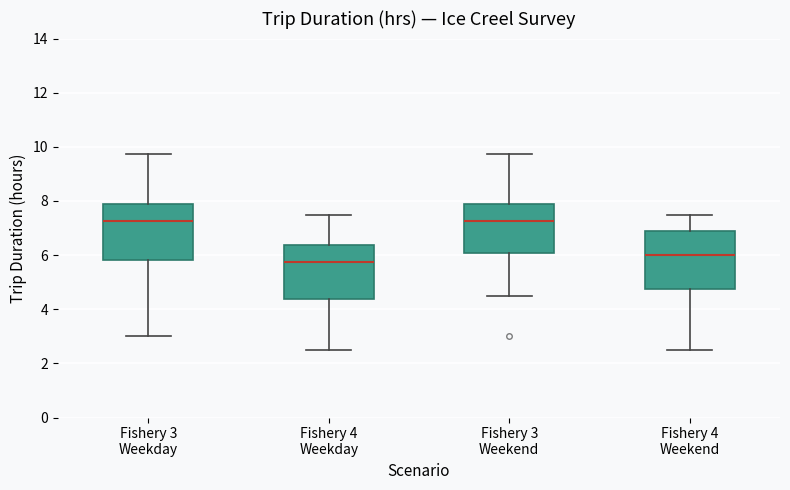

Reading left to right, transcribe this box plot: for each box, give where its median line is, the range the box spans, and where its two whiskers end, as read against the y-axis. The values are not printed on the chart, so give them approximately, as read against the axis.

Fishery 3 Weekday: median 7.2, box 5.8 to 7.8, whiskers 3.0 to 9.8
Fishery 4 Weekday: median 5.8, box 4.4 to 6.4, whiskers 2.6 to 7.6
Fishery 3 Weekend: median 7.2, box 6.0 to 7.8, whiskers 4.6 to 9.8
Fishery 4 Weekend: median 6.0, box 4.8 to 6.8, whiskers 2.6 to 7.6